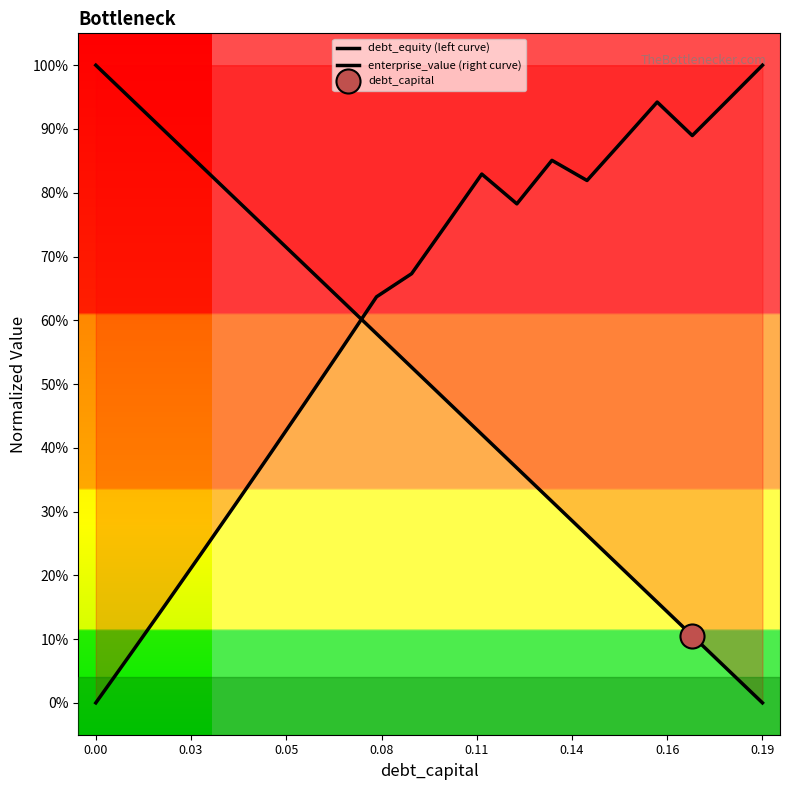

What is the total value across all series at 0.16?

1.2